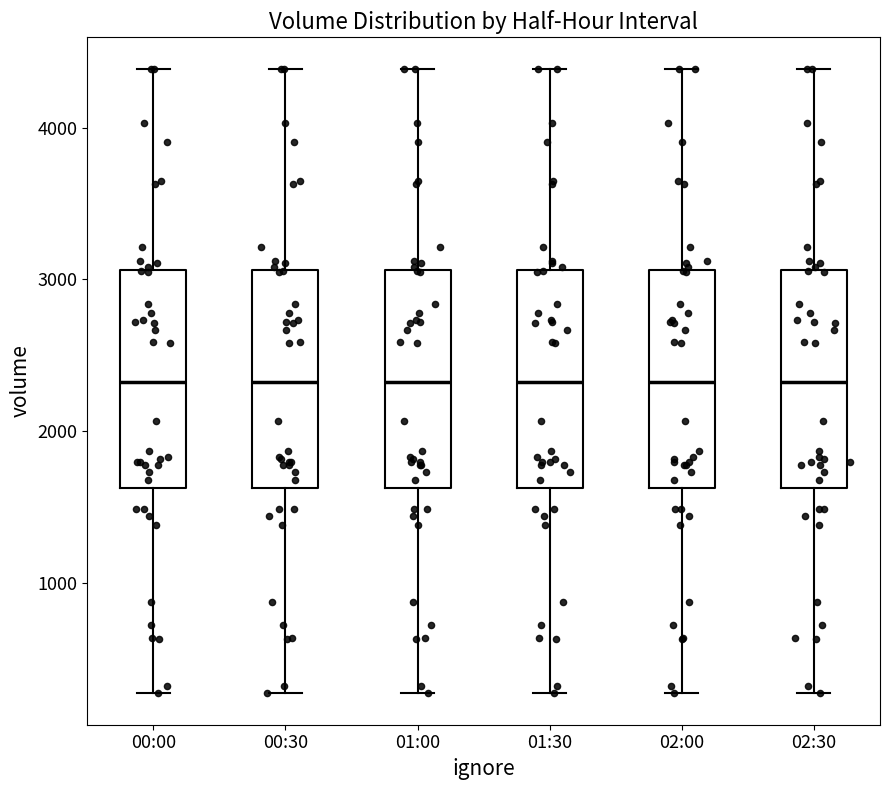

Reading left to right, read every box against the y-axis: the position of its median line, the range the box covers, and the ends of its whiskers. The values are not printed on the chart, so give them approximately, as read against the axis.

00:00: median 2300, box 1600 to 3100, whiskers 300 to 4400
00:30: median 2300, box 1600 to 3100, whiskers 300 to 4400
01:00: median 2300, box 1600 to 3100, whiskers 300 to 4400
01:30: median 2300, box 1600 to 3100, whiskers 300 to 4400
02:00: median 2300, box 1600 to 3100, whiskers 300 to 4400
02:30: median 2300, box 1600 to 3100, whiskers 300 to 4400